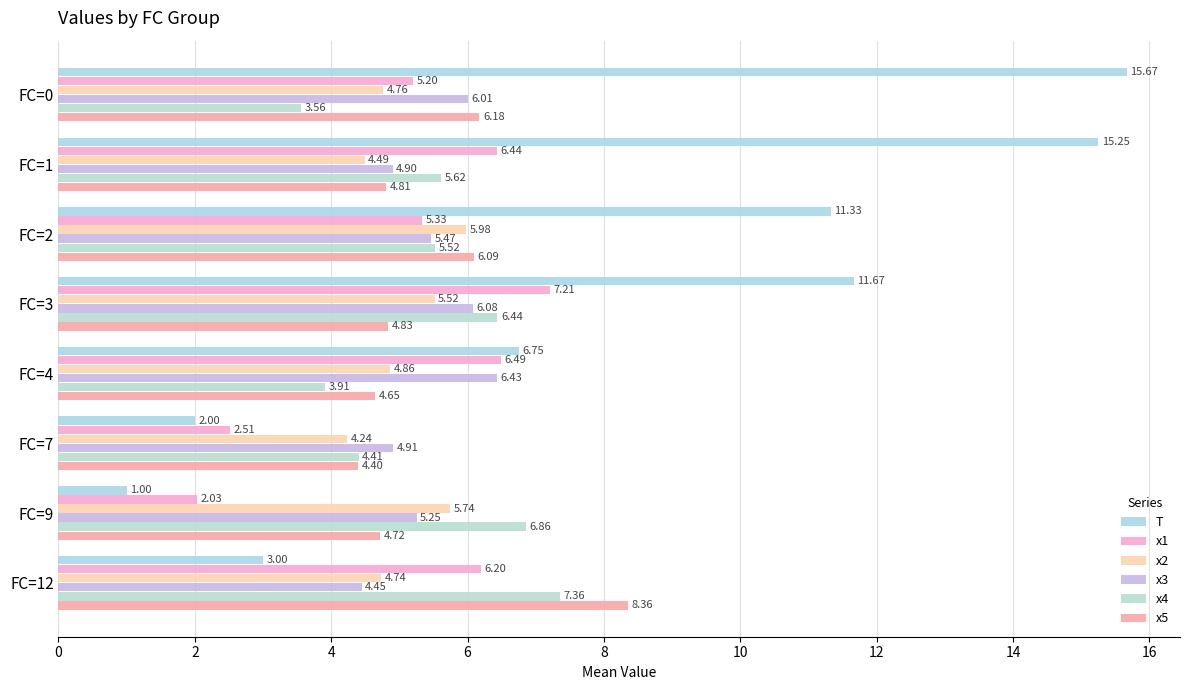

What are all the series names shown in the legend?

T, x1, x2, x3, x4, x5